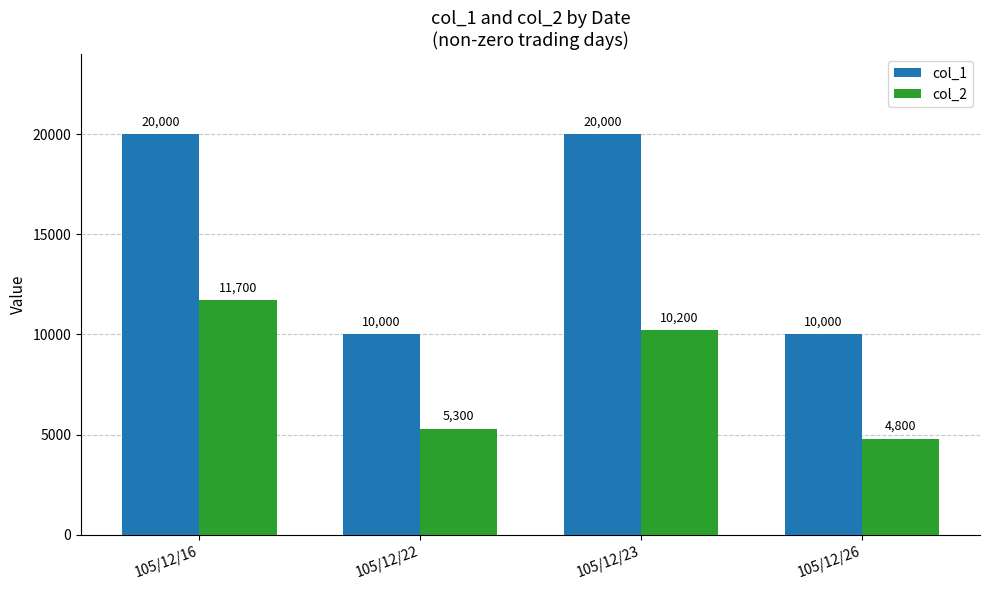

How many data points does each series have?

4